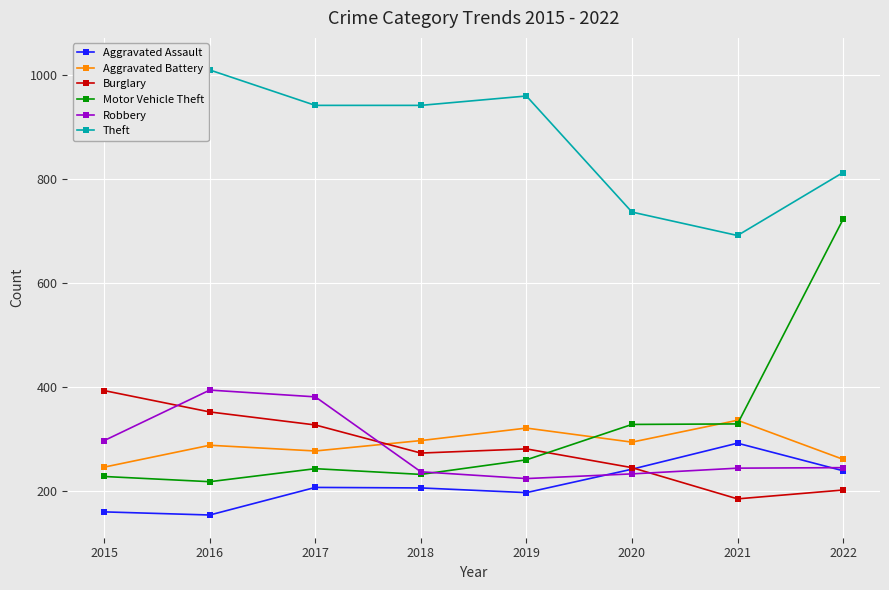

The Robbery series shows 394 at 2016. True or false?

True